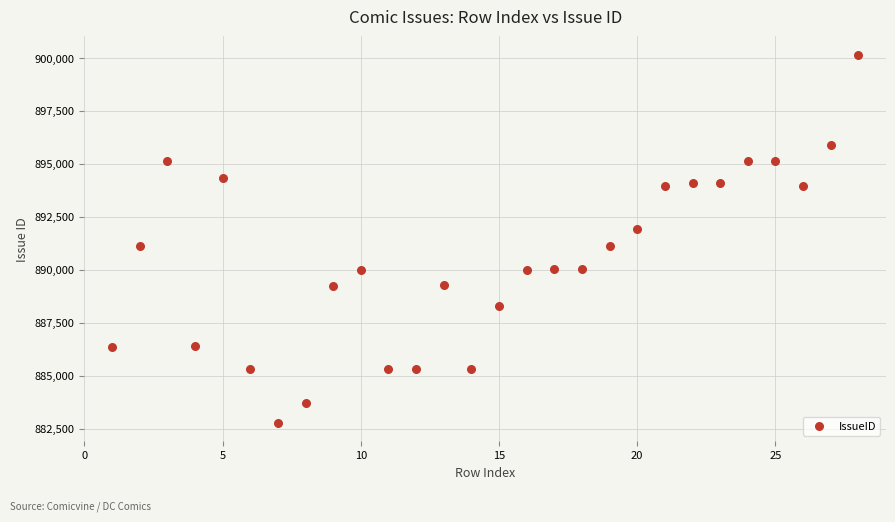

What is the range of Y values (max minus min)?

17364